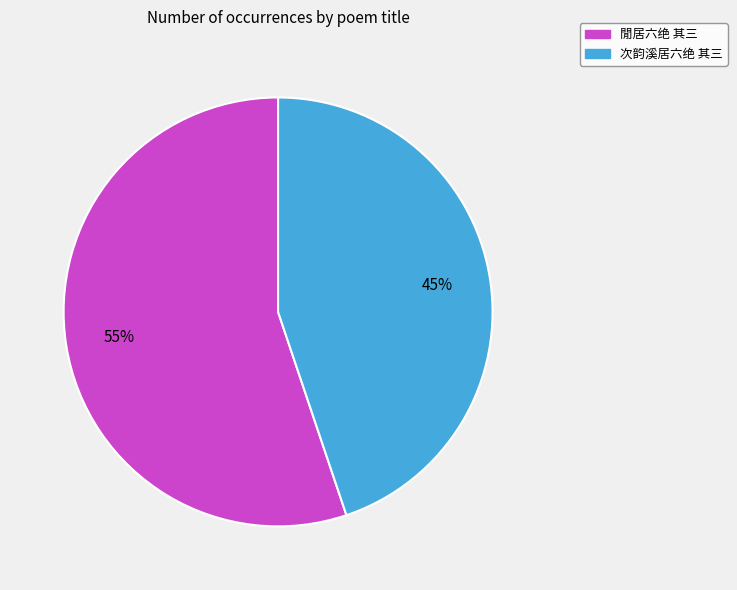

What percentage is the 次韵溪居六绝 其三 slice, to the nearest percent?

45%